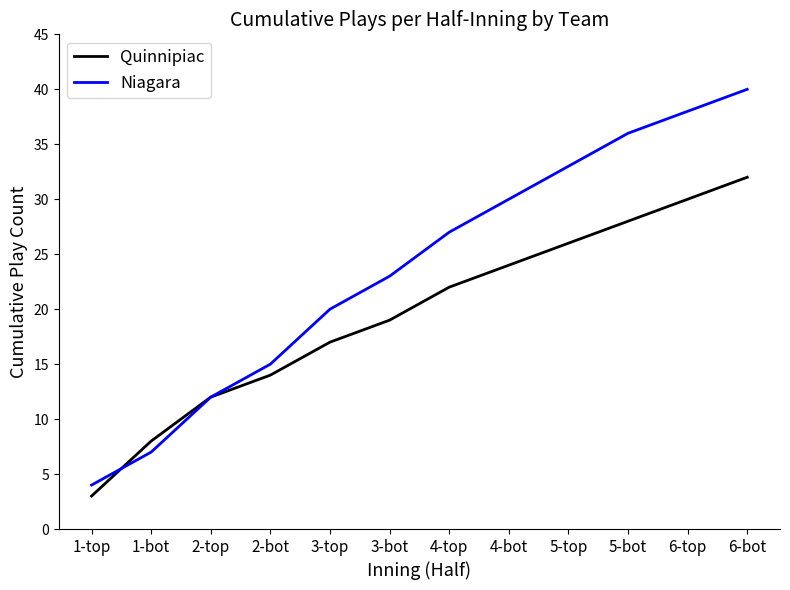

Count the number of data series in this chart.

2